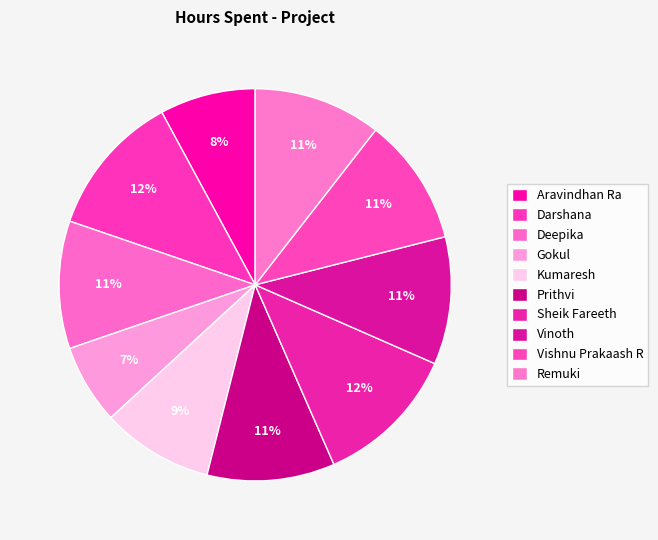

Count the number of slices in the pie.

10